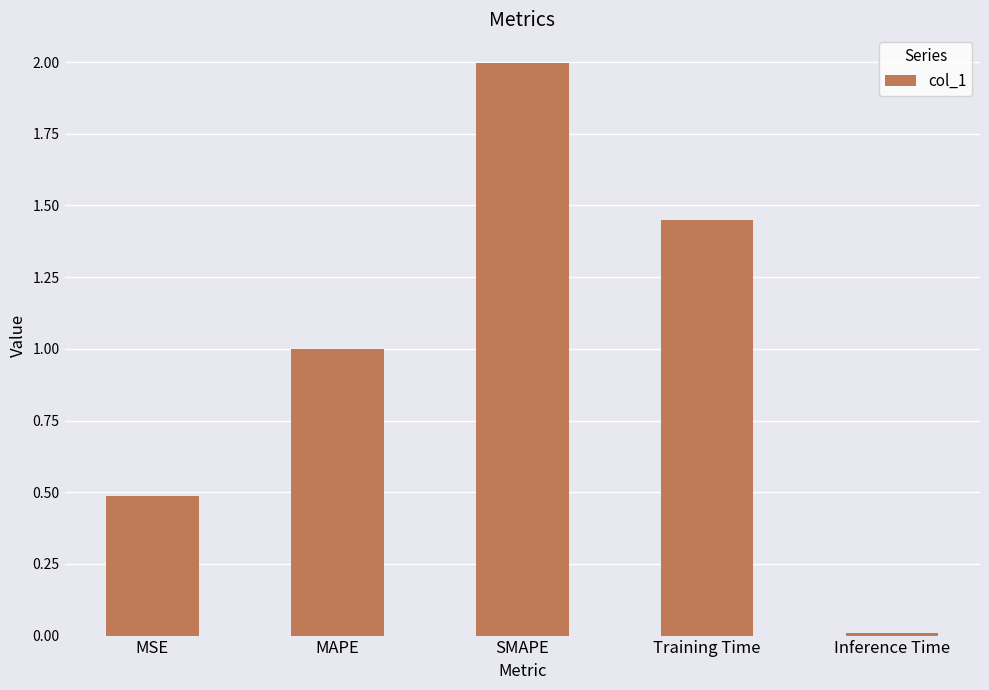

Rank the categories by value from lowest to highest.

Inference Time, MSE, MAPE, Training Time, SMAPE